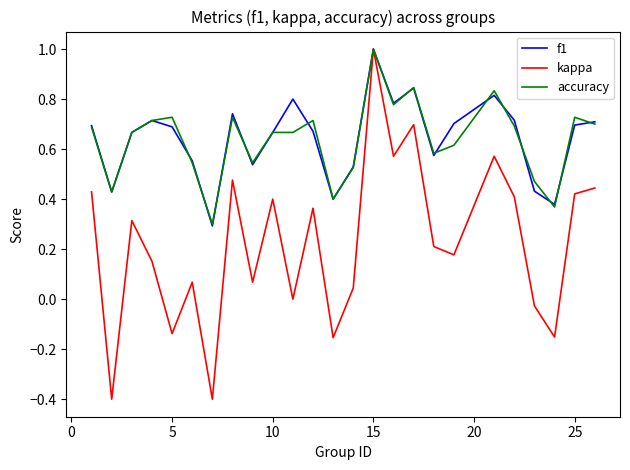

Which series has the largest range (max minus min)?

kappa